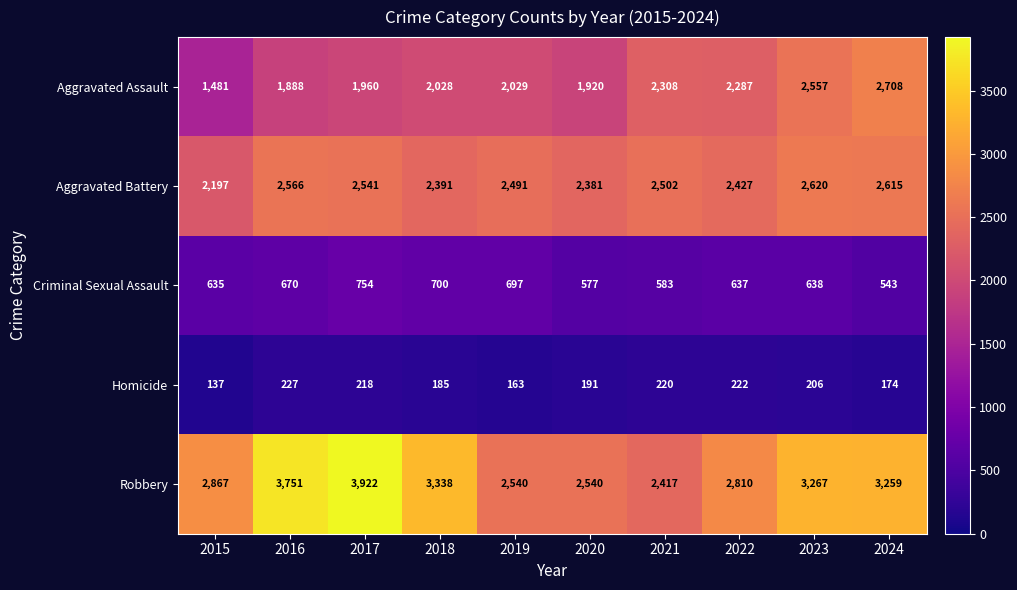

Which series has the widest spread of values?

Robbery